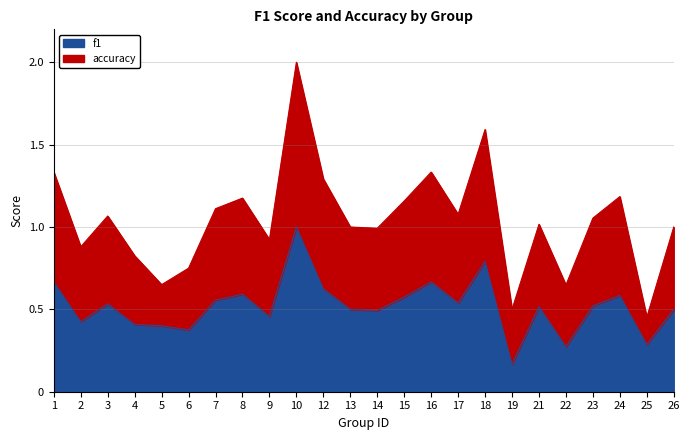

Is the value of f1 at 14 greater than the value of accuracy at 17?

No